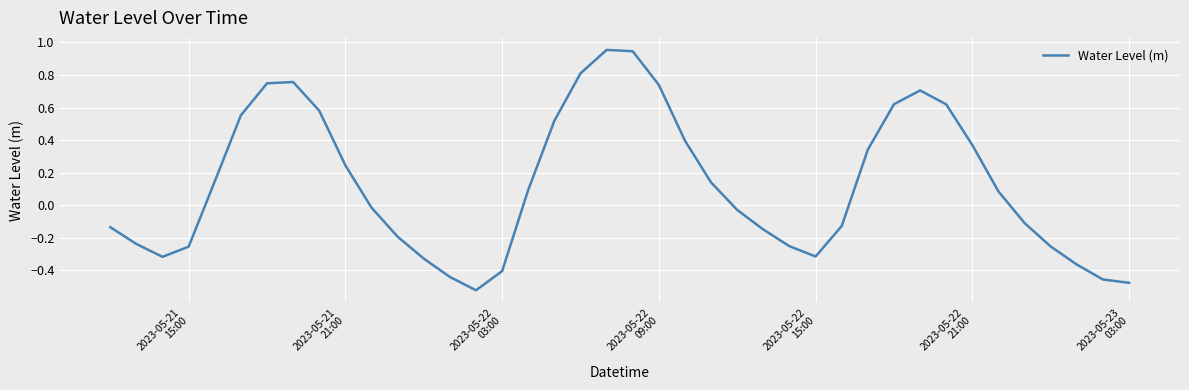

What is the difference between the maximum and minimum values?

1.5